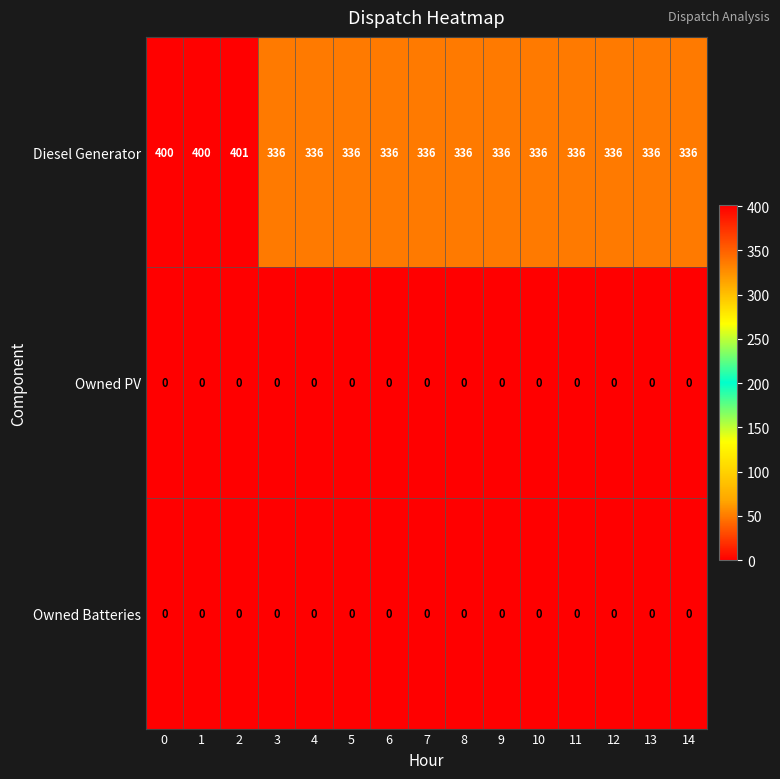

How many categories are shown in the chart?

15